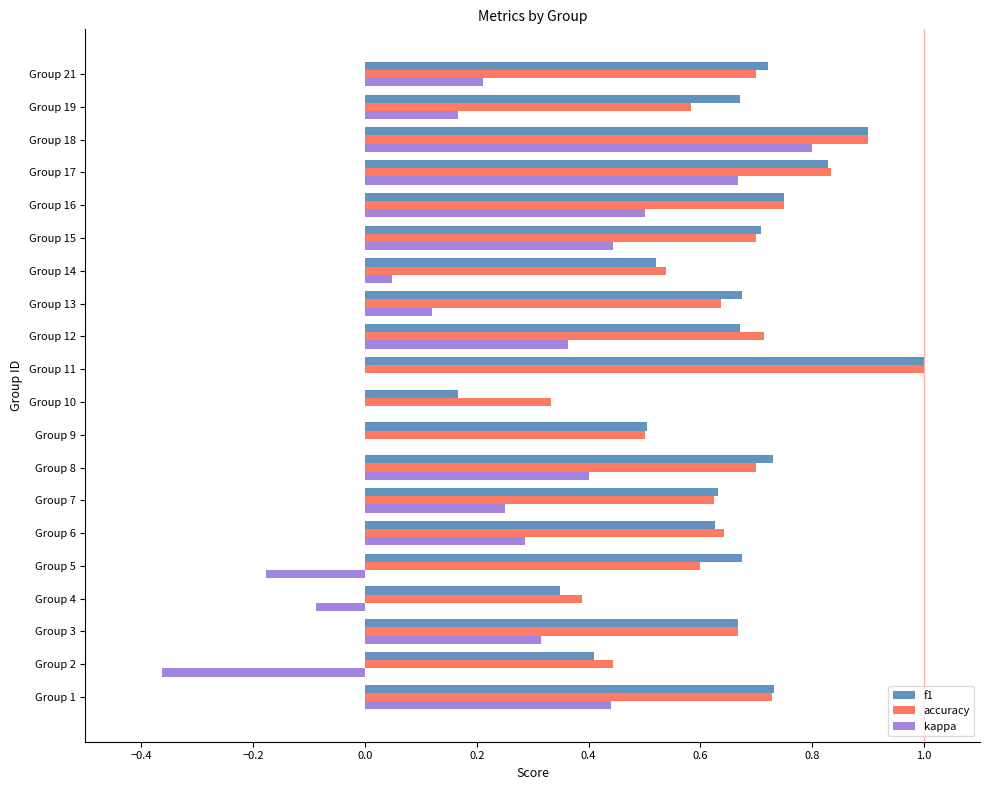

The value of kappa at Group 3 is 0.3. True or false?

True